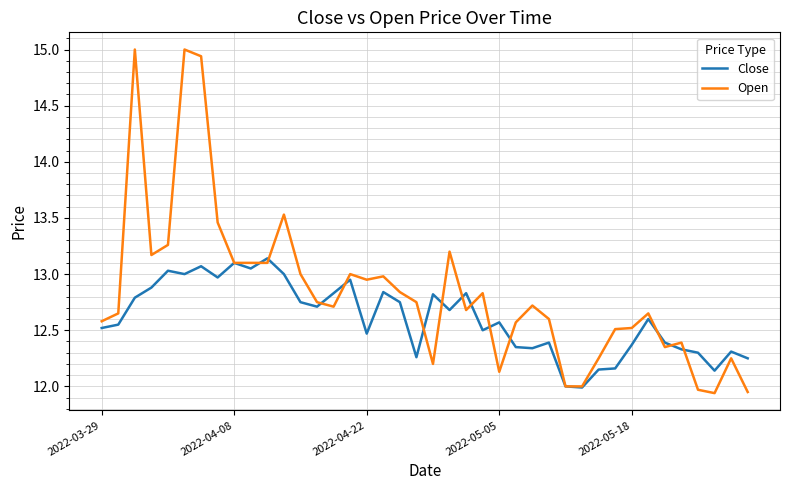

True or false: Open has more than 2 interior local peaks.

True